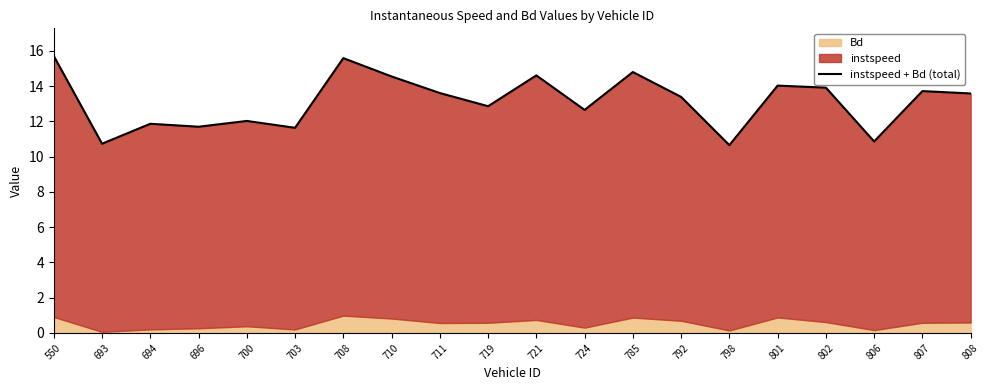

The chart shows a value of 10.7 at 798. True or false?

True